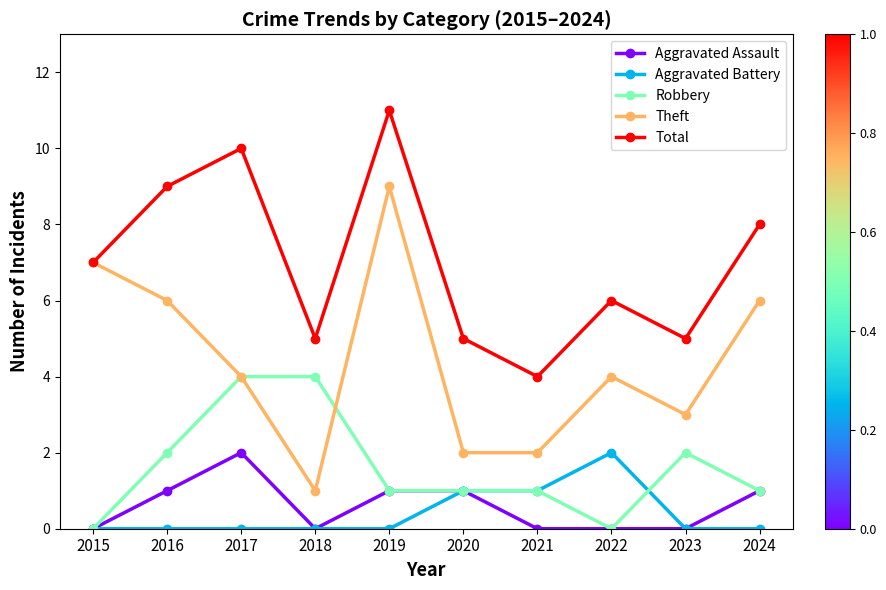

True or false: Theft and Aggravated Assault cross at least once.

False